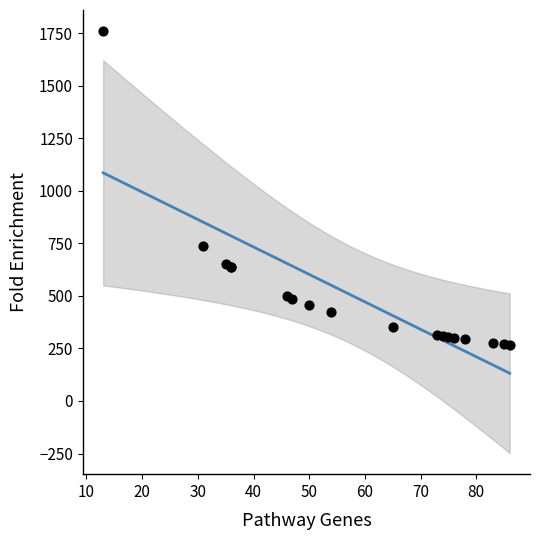

What Y value in the scatter plot is closest to 1013?

738.1